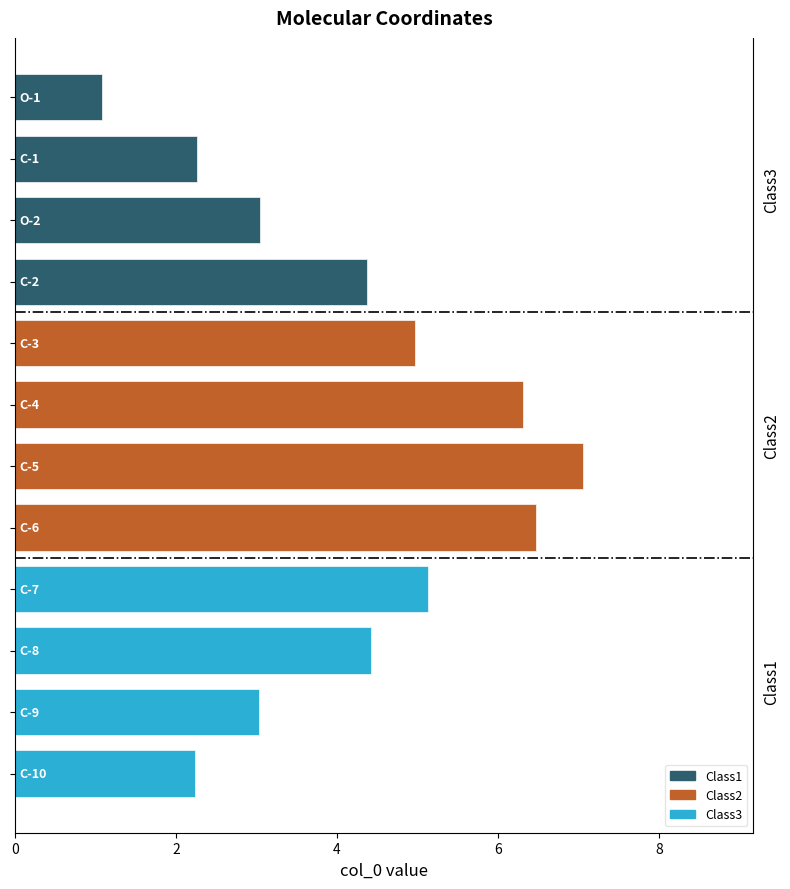

What are all the series names shown in the legend?

Class1, Class2, Class3